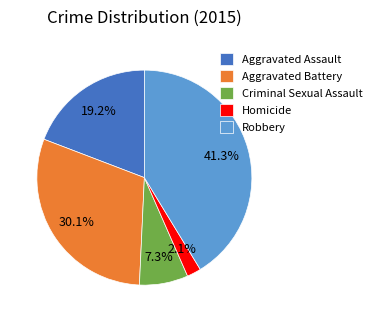

Count the number of slices in the pie.

5